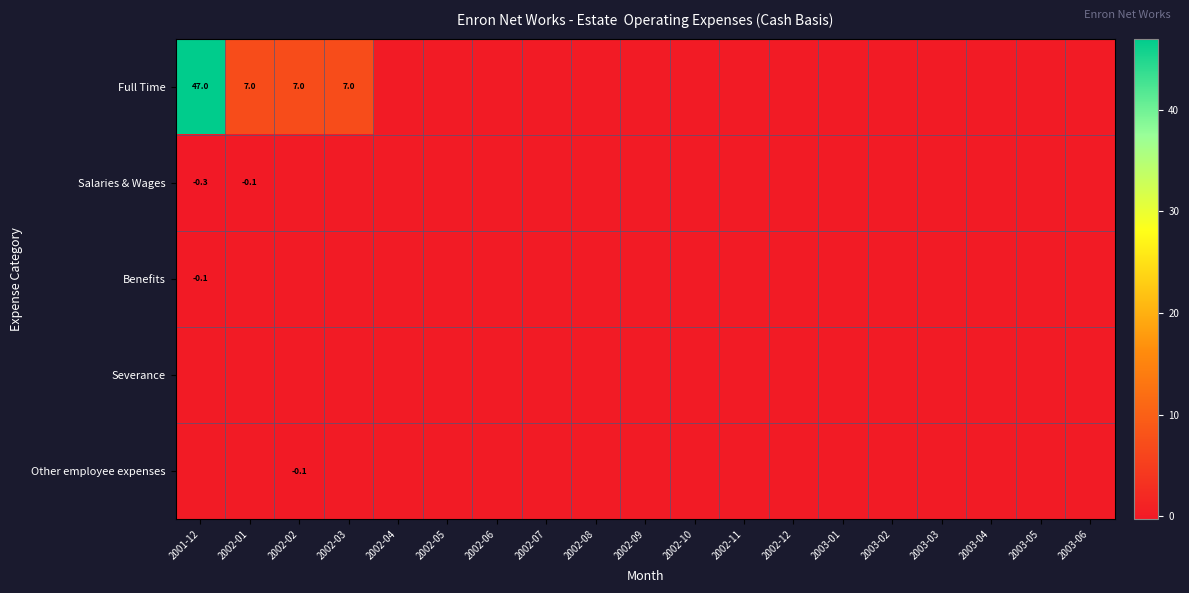

Rank the categories by Other employee expenses value from highest to lowest.

2001-12, 2002-01, 2002-03, 2002-04, 2002-05, 2002-06, 2002-07, 2002-08, 2002-09, 2002-10, 2002-11, 2002-12, 2003-01, 2003-02, 2003-03, 2003-04, 2003-05, 2003-06, 2002-02